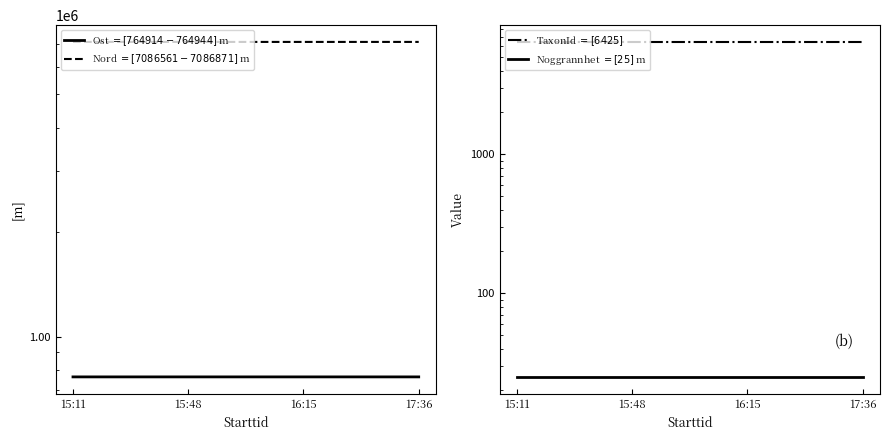

What is the sum of the Ost values at 16:15 and 15:48?

1529846.9